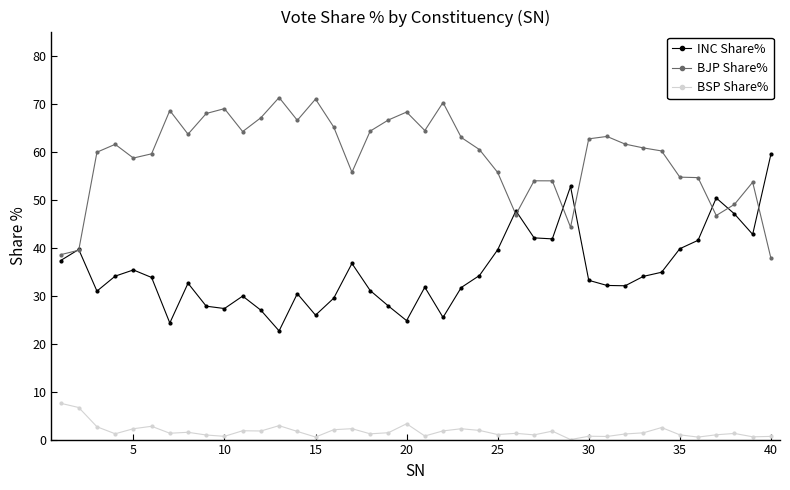

List the series in order of their peak value, highest first.

BJP Share%, INC Share%, BSP Share%